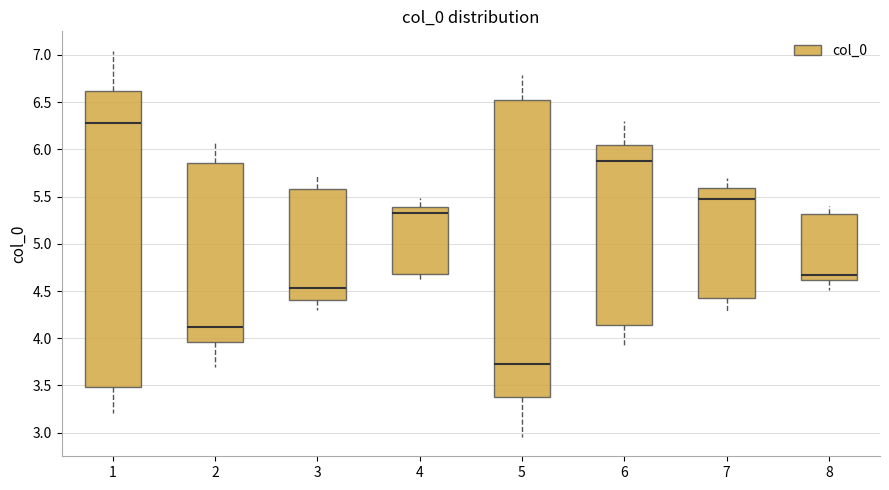

Reading left to right, read every box against the y-axis: the position of its median line, the range the box covers, and the ends of its whiskers. The values are not printed on the chart, so give them approximately, as read against the axis.

1: median 6.30, box 3.50 to 6.60, whiskers 3.20 to 7.05
2: median 4.10, box 3.95 to 5.85, whiskers 3.70 to 6.05
3: median 4.55, box 4.40 to 5.60, whiskers 4.30 to 5.70
4: median 5.35, box 4.70 to 5.40, whiskers 4.60 to 5.50
5: median 3.70, box 3.40 to 6.50, whiskers 2.95 to 6.80
6: median 5.90, box 4.15 to 6.05, whiskers 3.95 to 6.30
7: median 5.45, box 4.40 to 5.60, whiskers 4.30 to 5.70
8: median 4.65, box 4.60 to 5.30, whiskers 4.50 to 5.40